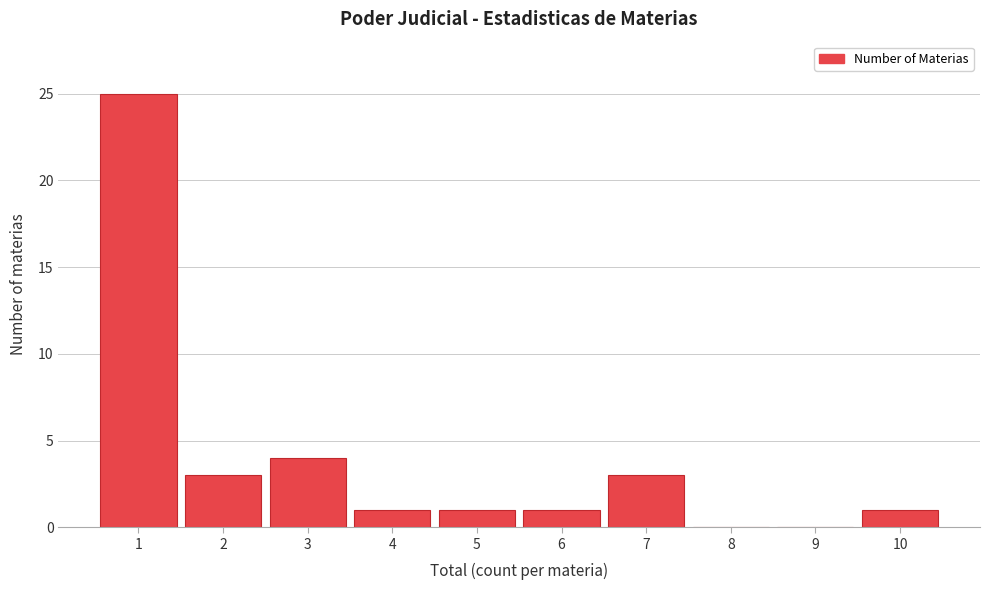

Reading right to left, what are all the values shown in this chart?

10=1	9=0	8=0	7=3	6=1	5=1	4=1	3=4	2=3	1=25